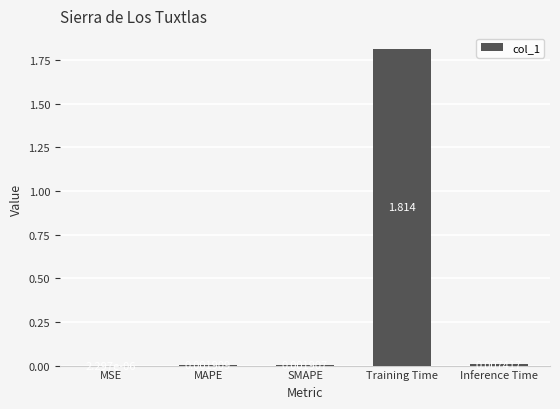

Where is the data nearest to the value 0?

MSE